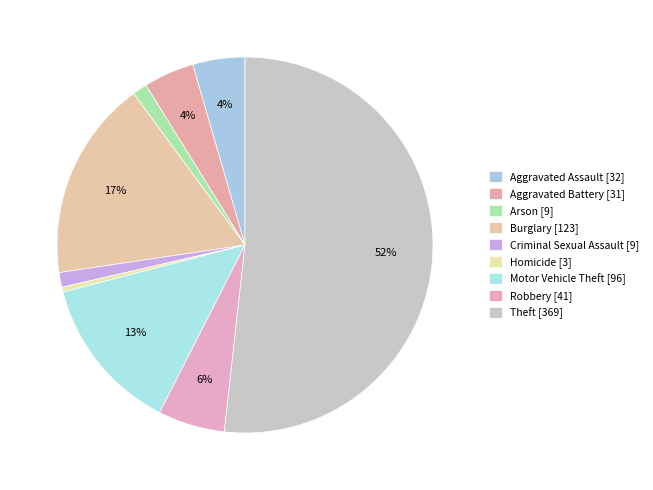

How many slices are in this pie chart?

9